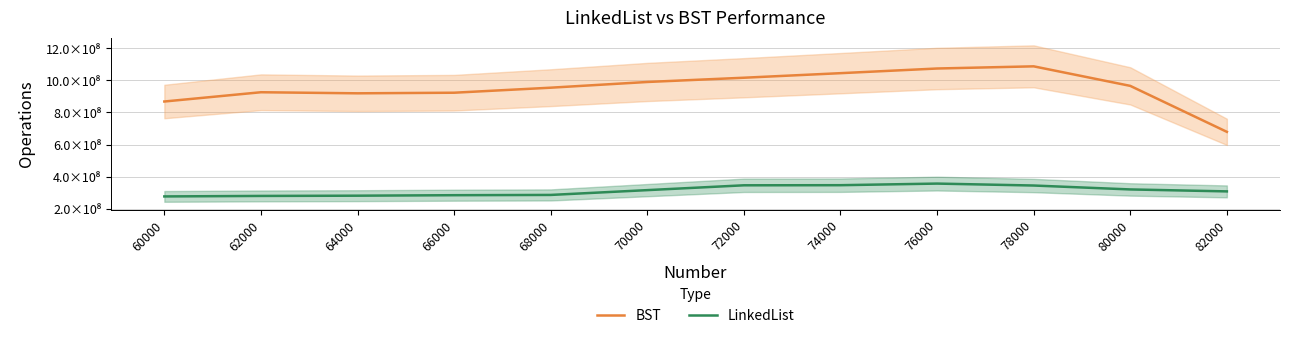

At which label is LinkedList closest to 317851595?

70000